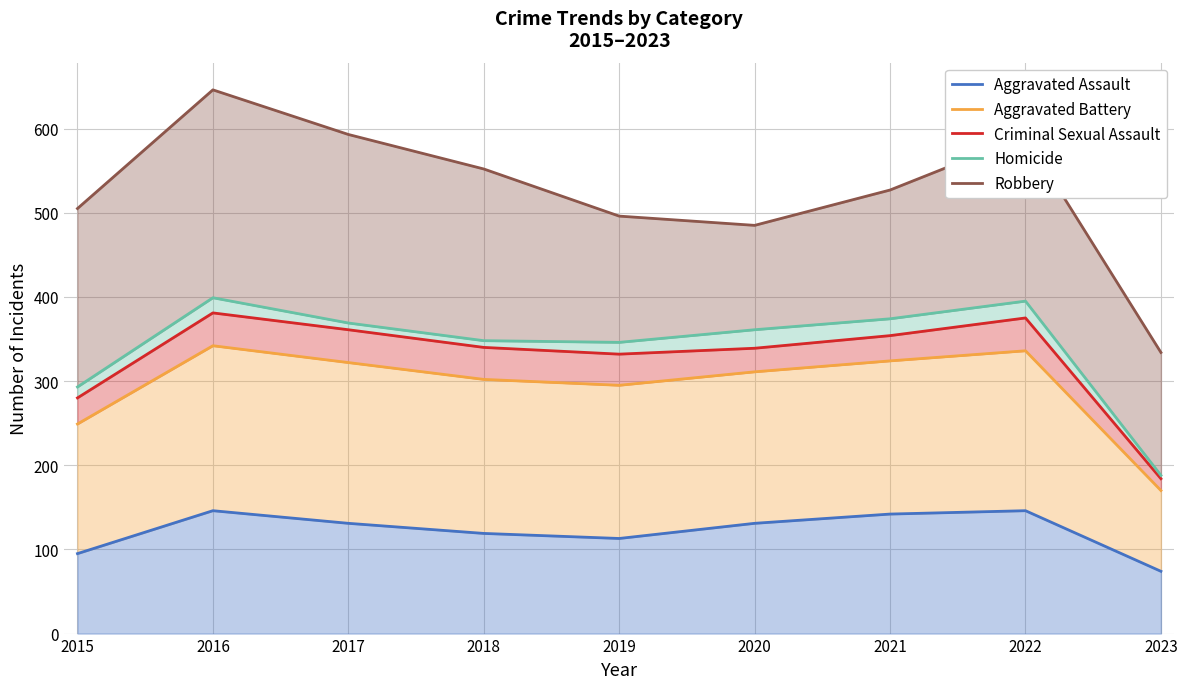

Which category has the highest value across all series?

2016